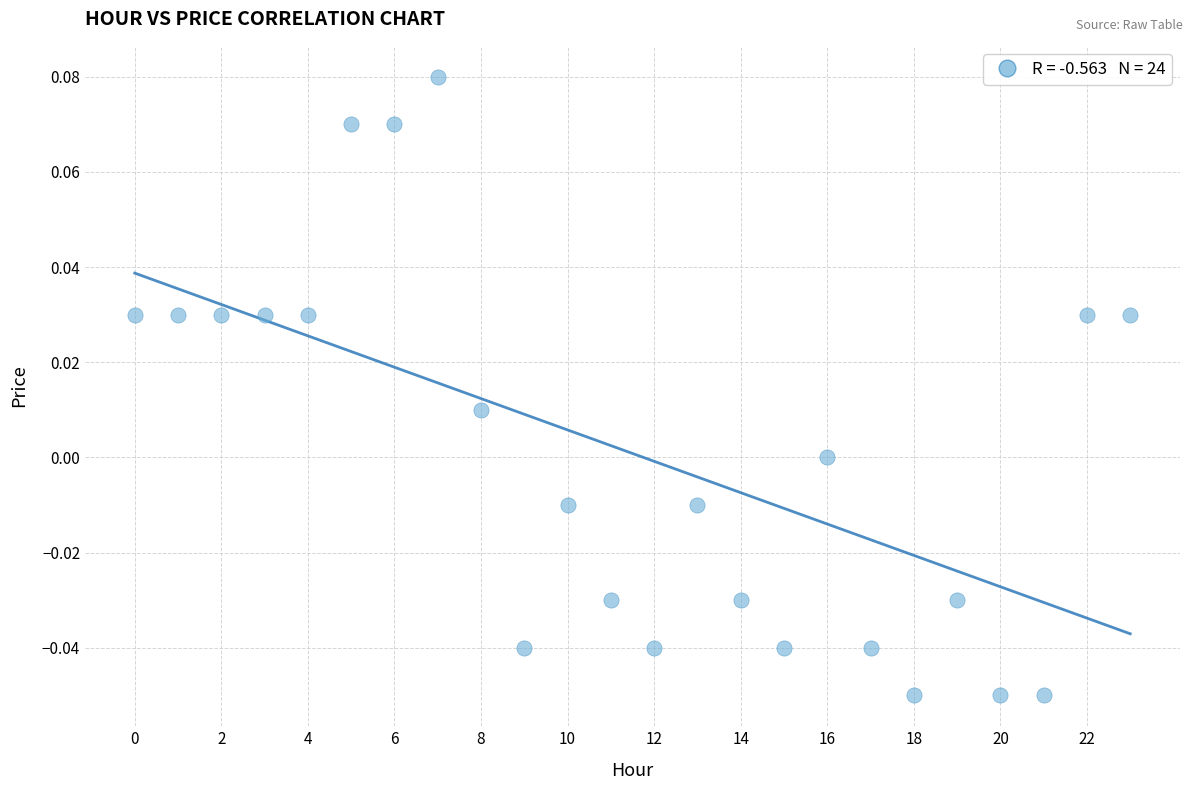

How many points are shown in the scatter plot?

24